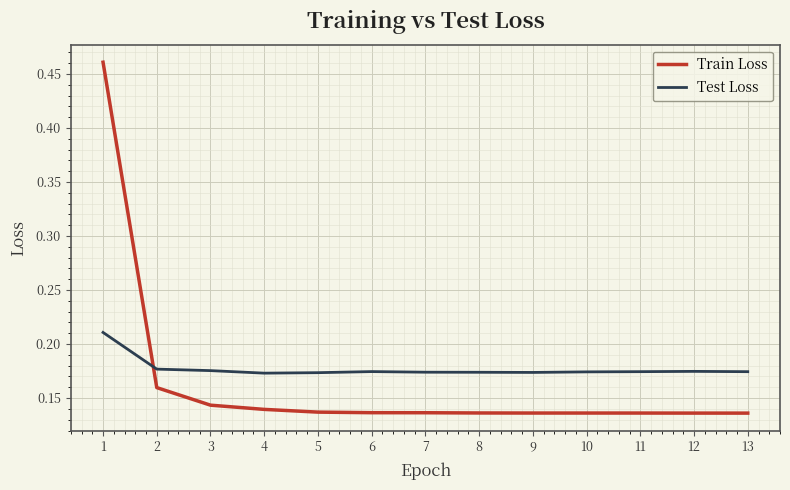

List the series in order of their peak value, lowest first.

Test Loss, Train Loss